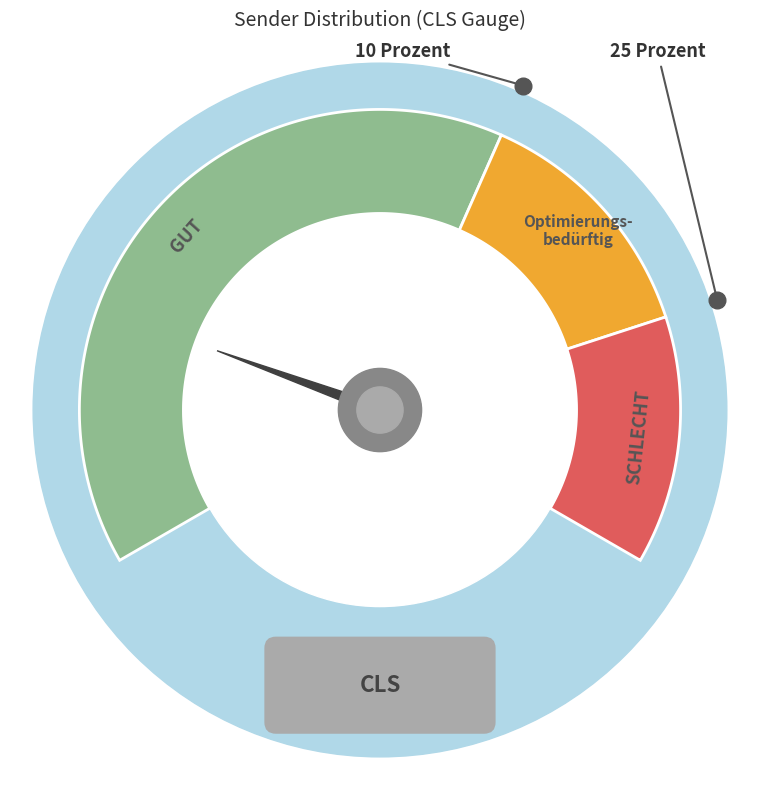

Is there any slice that represents more than half of the pie?

Yes